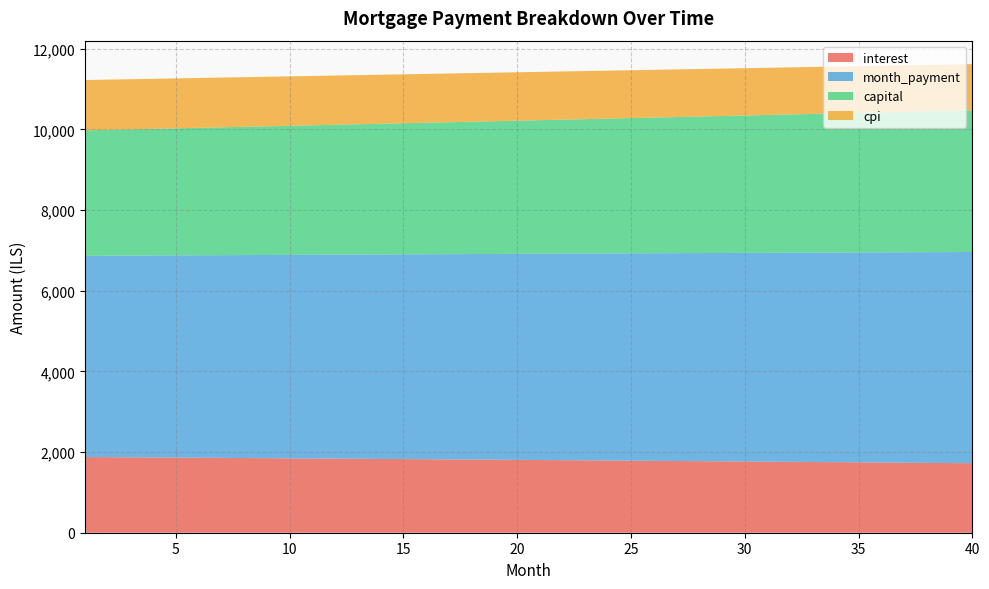

Reading left to right, list all the values displayed in this chart.

interest: 1=1877.3	2=1873.8	3=1870.3	4=1866.8	5=1863.2	6=1859.6	7=1856.0	8=1852.4	9=1848.7	10=1845.1	11=1841.4	12=1837.6	13=1833.9	14=1830.1	15=1826.3	16=1822.5	17=1818.7	18=1814.8	19=1810.9	20=1807.0	21=1803.0	22=1799.1	23=1795.1	24=1791.1	25=1787.0	26=1783.0	27=1778.9	28=1774.8	29=1770.6	30=1766.5	31=1762.3	32=1758.1	33=1753.8	34=1749.6	35=1745.3	36=1741.0	37=1736.6	38=1732.3	39=1727.9	40=1723.4
month_payment: 1=4989.2	2=4995.4	3=5001.7	4=5007.9	5=5014.2	6=5020.4	7=5026.7	8=5033.0	9=5039.3	10=5045.6	11=5051.9	12=5058.2	13=5064.5	14=5070.9	15=5077.2	16=5083.6	17=5089.9	18=5096.3	19=5102.6	20=5109.0	21=5115.4	22=5121.8	23=5128.2	24=5134.6	25=5141.0	26=5147.5	27=5153.9	28=5160.3	29=5166.8	30=5173.2	31=5179.7	32=5186.2	33=5192.7	34=5199.2	35=5205.7	36=5212.2	37=5218.7	38=5225.2	39=5231.7	40=5238.3
capital: 1=3111.8	2=3121.6	3=3131.3	4=3141.1	5=3151.0	6=3160.8	7=3170.7	8=3180.6	9=3190.6	10=3200.5	11=3210.5	12=3220.6	13=3230.7	14=3240.8	15=3250.9	16=3261.1	17=3271.3	18=3281.5	19=3291.8	20=3302.0	21=3312.4	22=3322.7	23=3333.1	24=3343.5	25=3354.0	26=3364.5	27=3375.0	28=3385.6	29=3396.2	30=3406.8	31=3417.4	32=3428.1	33=3438.8	34=3449.6	35=3460.4	36=3471.2	37=3482.1	38=3493.0	39=3503.9	40=3514.8
cpi: 1=1247.7	2=1245.3	3=1243.0	4=1240.6	5=1238.2	6=1235.8	7=1233.4	8=1231.0	9=1228.5	10=1226.0	11=1223.6	12=1221.1	13=1218.6	14=1216.0	15=1213.5	16=1210.9	17=1208.3	18=1205.8	19=1203.1	20=1200.5	21=1197.9	22=1195.2	23=1192.6	24=1189.9	25=1187.2	26=1184.4	27=1181.7	28=1178.9	29=1176.2	30=1173.4	31=1170.6	32=1167.8	33=1164.9	34=1162.1	35=1159.2	36=1156.3	37=1153.4	38=1150.5	39=1147.5	40=1144.6